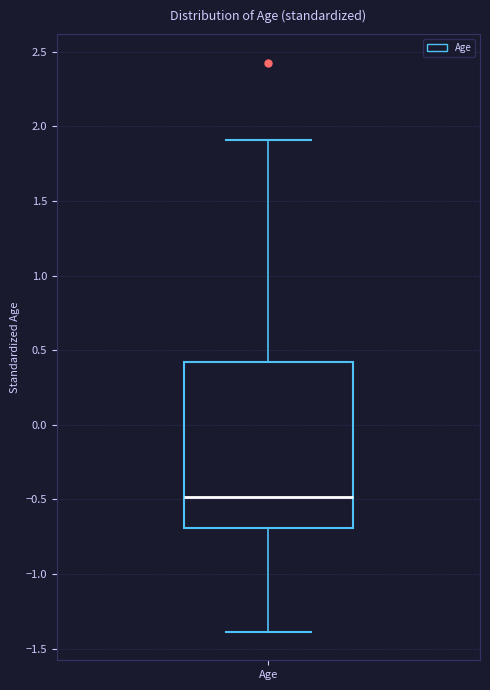

Read this box plot against the y-axis: the position of the median line, the range covered by the box, and the ends of both whiskers. The values are not printed on the chart, so give them approximately, as read against the axis.

median -0.5, box -0.7 to 0.4, whiskers -1.4 to 1.9